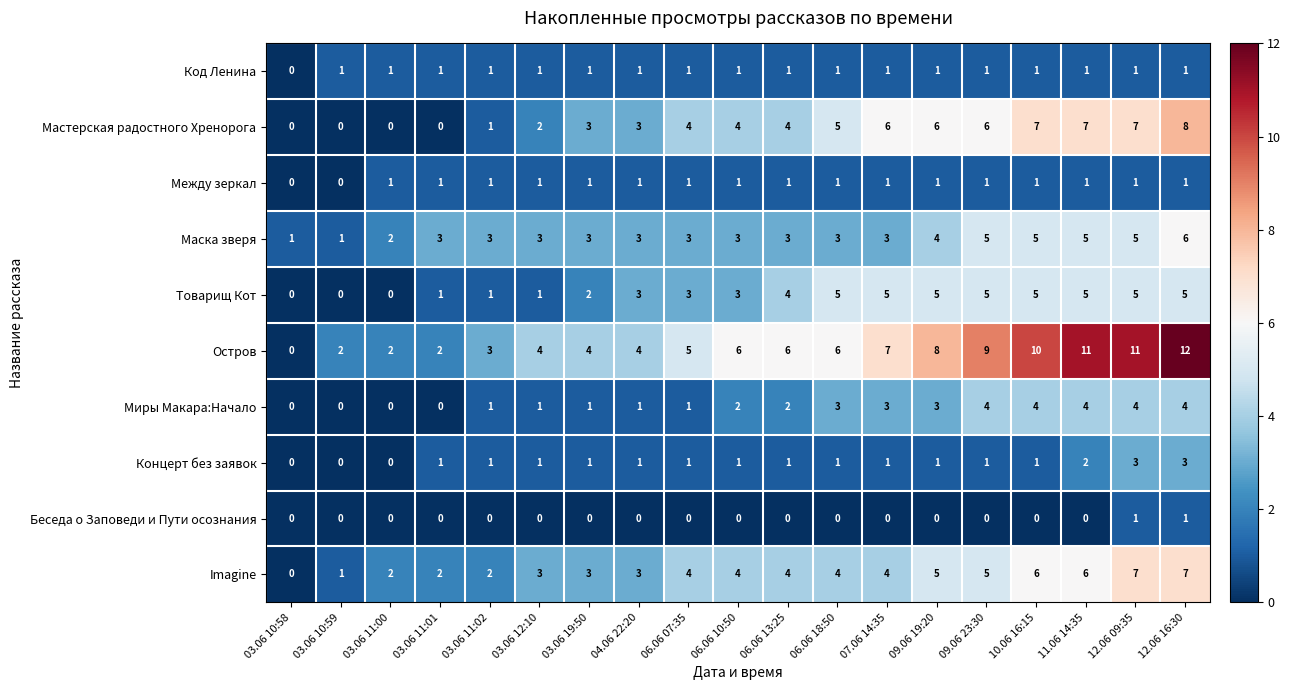

What is the approximate value of Миры Макара:Начало at 11.06 14:35?

4